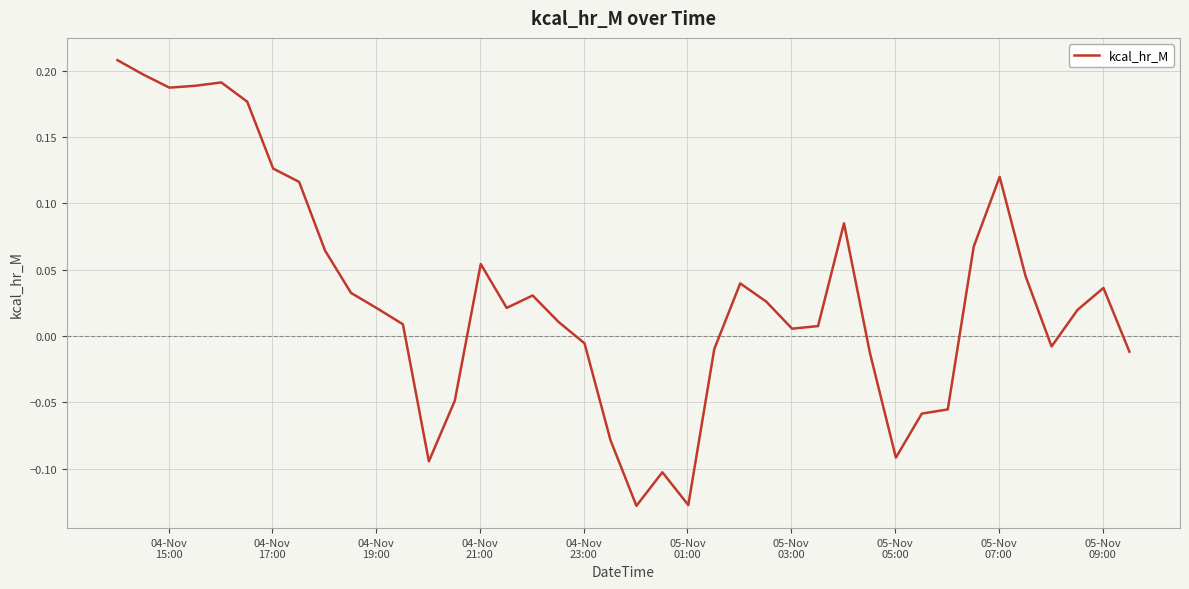

What is the difference between the maximum and minimum values?

0.3